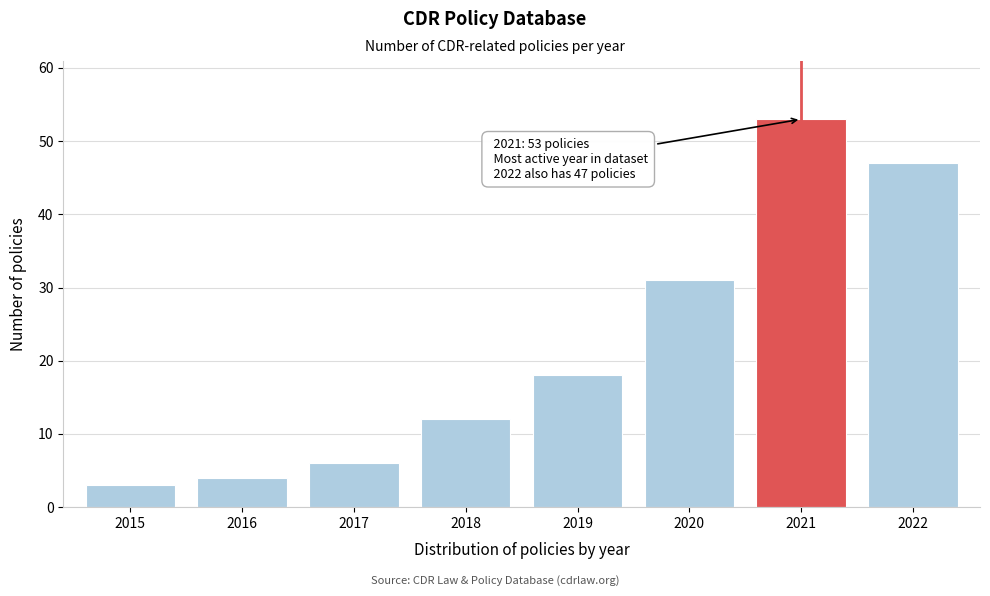

Reading left to right, what are all the values shown in this chart?

2015=3	2016=4	2017=6	2018=12	2019=18	2020=31	2021=53	2022=47